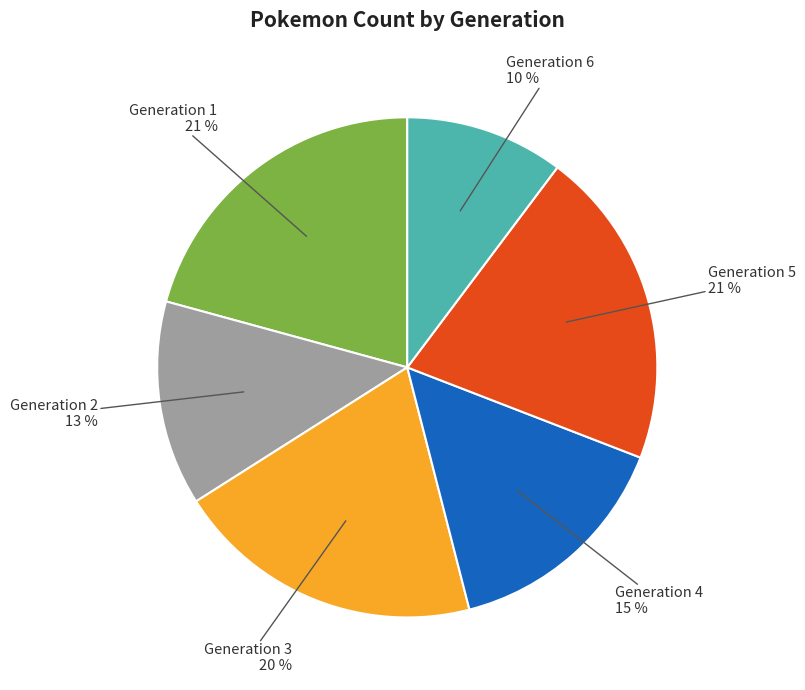

How many slices are in this pie chart?

6